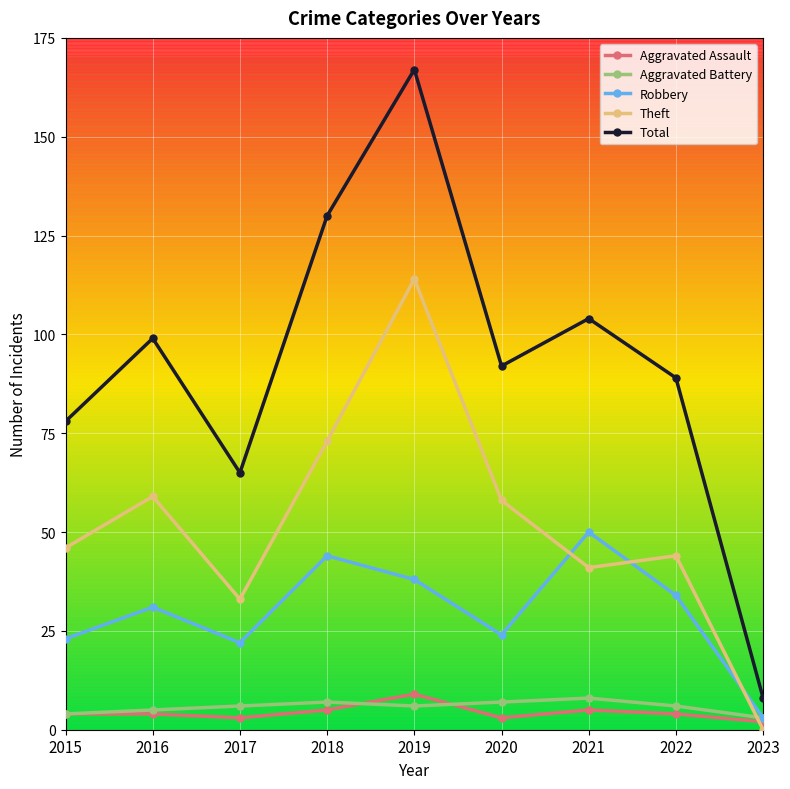

What is the value of the Theft point at the 4th from the left?

73